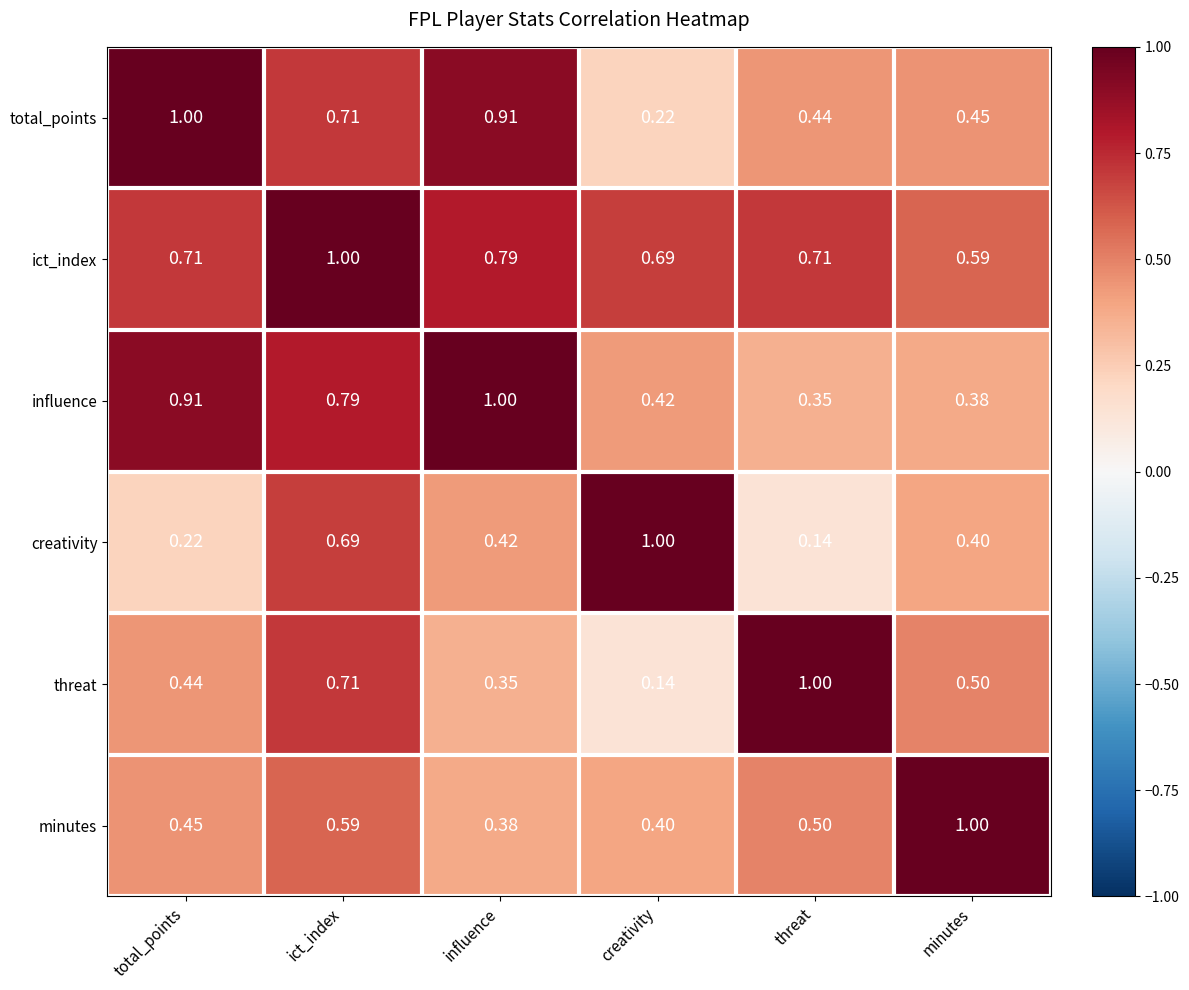

At which category is the sum across all series the highest?

ict_index